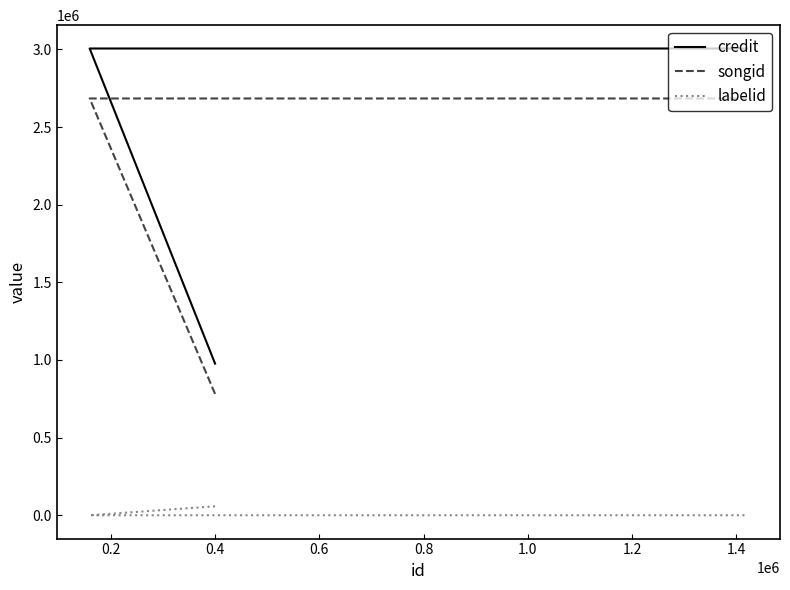

Count the number of data series in this chart.

3